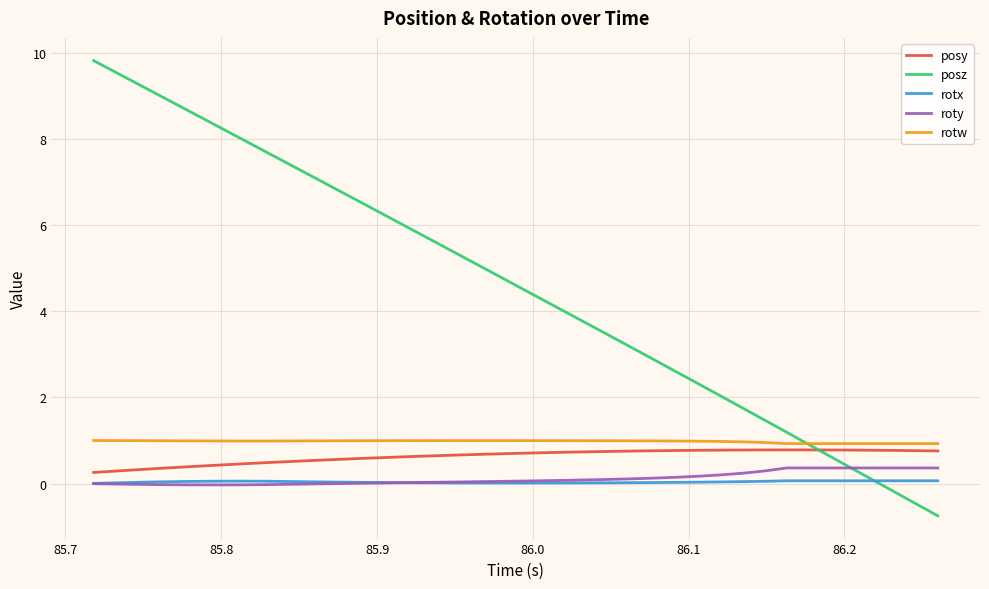

True or false: posz and roty intersect in this chart.

True